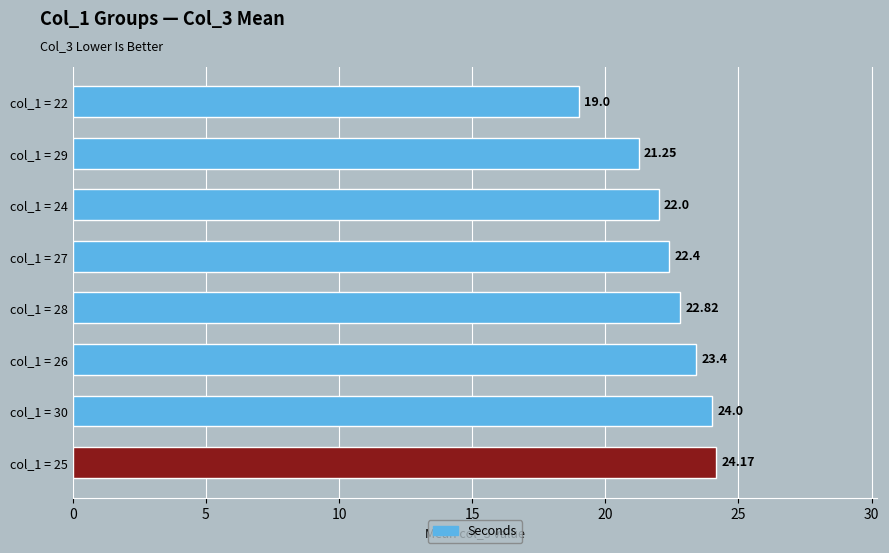

How many values are below 22?

2